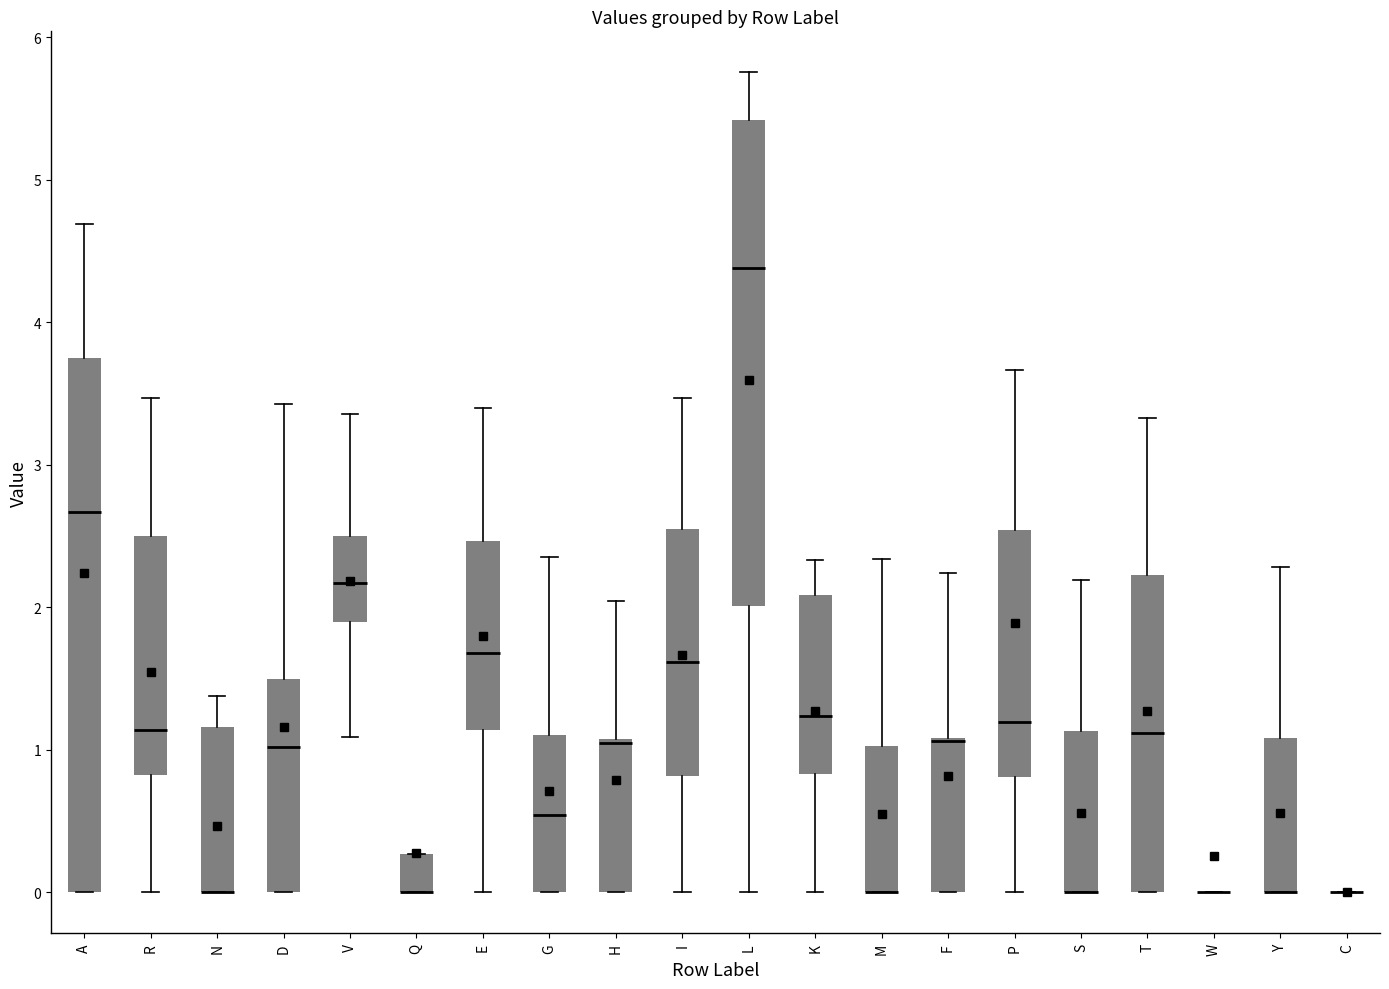

Reading left to right, read every box against the y-axis: the position of its median line, the range the box covers, and the ends of its whiskers. The values are not printed on the chart, so give them approximately, as read against the axis.

A: median 2.7, box 0.0 to 3.8, whiskers 0.0 to 4.7
R: median 1.1, box 0.8 to 2.5, whiskers 0.0 to 3.5
N: median 0.0 (drawn on the box's lower edge), box 0.0 to 1.2, whiskers 0.0 to 1.4
D: median 1.0, box 0.0 to 1.5, whiskers 0.0 to 3.4
V: median 2.2, box 1.9 to 2.5, whiskers 1.1 to 3.4
Q: median 0.0 (drawn on the box's lower edge), box 0.0 to 0.3, whiskers 0.0 to 0.3
E: median 1.7, box 1.1 to 2.5, whiskers 0.0 to 3.4
G: median 0.5, box 0.0 to 1.1, whiskers 0.0 to 2.4
H: median 1.0, box 0.0 to 1.1, whiskers 0.0 to 2.0
I: median 1.6, box 0.8 to 2.5, whiskers 0.0 to 3.5
L: median 4.4, box 2.0 to 5.4, whiskers 0.0 to 5.8
K: median 1.2, box 0.8 to 2.1, whiskers 0.0 to 2.3
M: median 0.0 (drawn on the box's lower edge), box 0.0 to 1.0, whiskers 0.0 to 2.3
F: median 1.1 (drawn on the box's upper edge), box 0.0 to 1.1, whiskers 0.0 to 2.2
P: median 1.2, box 0.8 to 2.5, whiskers 0.0 to 3.7
S: median 0.0 (drawn on the box's lower edge), box 0.0 to 1.1, whiskers 0.0 to 2.2
T: median 1.1, box 0.0 to 2.2, whiskers 0.0 to 3.3
W: box collapsed to a line at 0.0, whiskers 0.0 to 0.0
Y: median 0.0 (drawn on the box's lower edge), box 0.0 to 1.1, whiskers 0.0 to 2.3
C: box collapsed to a line at 0.0, whiskers 0.0 to 0.0